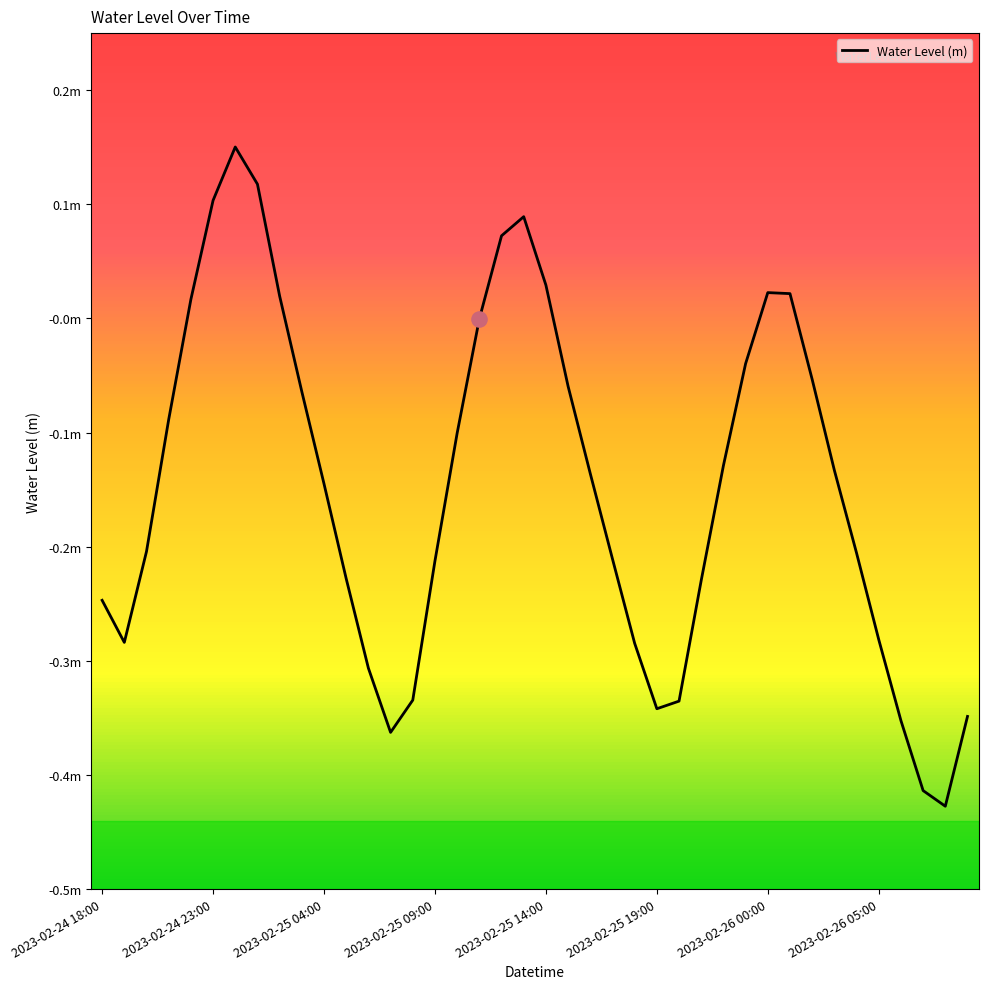

Does the chart have visible grid lines?

No